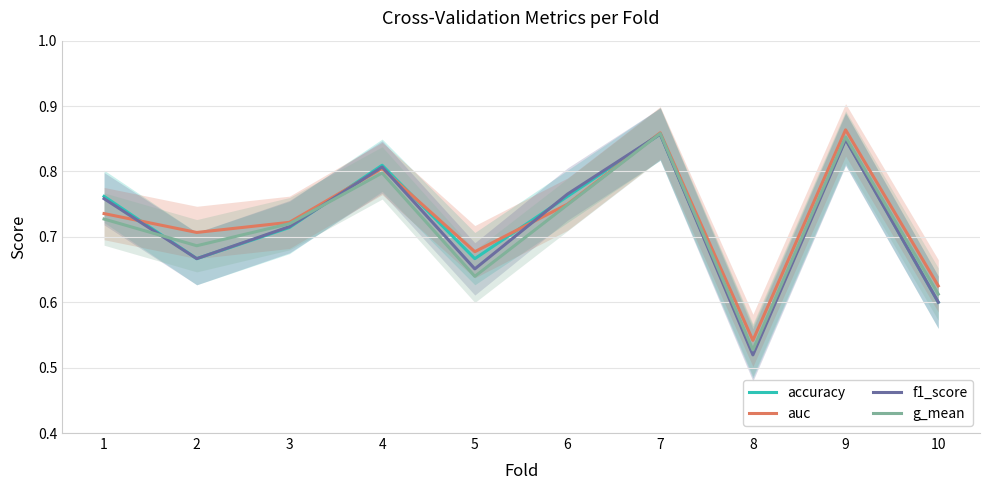

Rank the series by their maximum value, from highest to lowest.

auc, g_mean, accuracy, f1_score